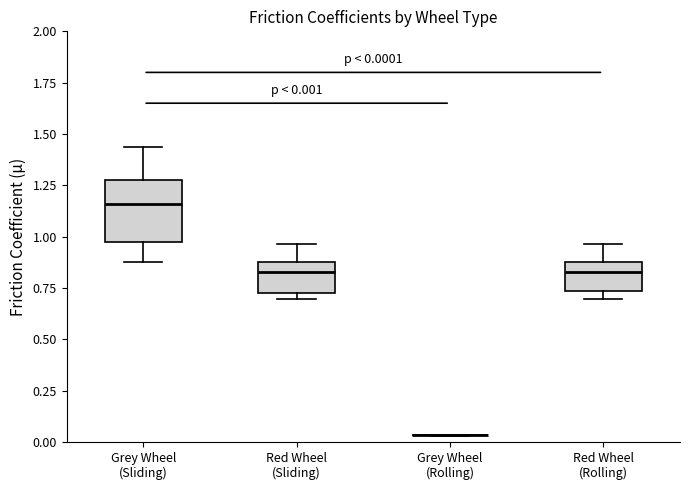

Which box is the tallest, from its lower edge to its upper edge?

Grey Wheel (Sliding)